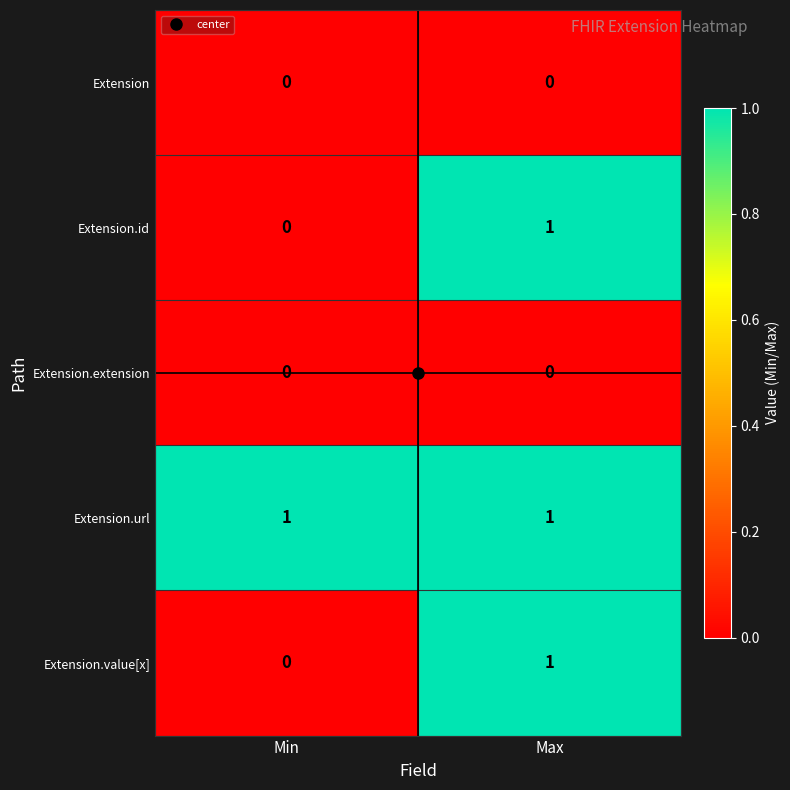

At which label does Extension.id reach its peak?

Max